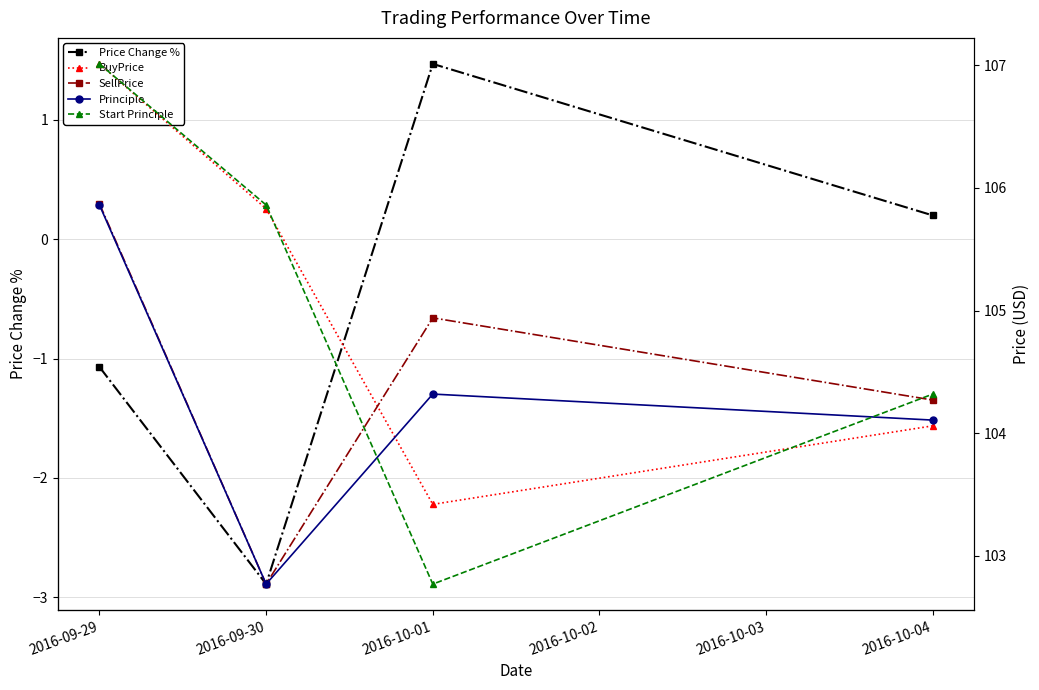

What is the label of the 1st point from the left?

2016-09-29